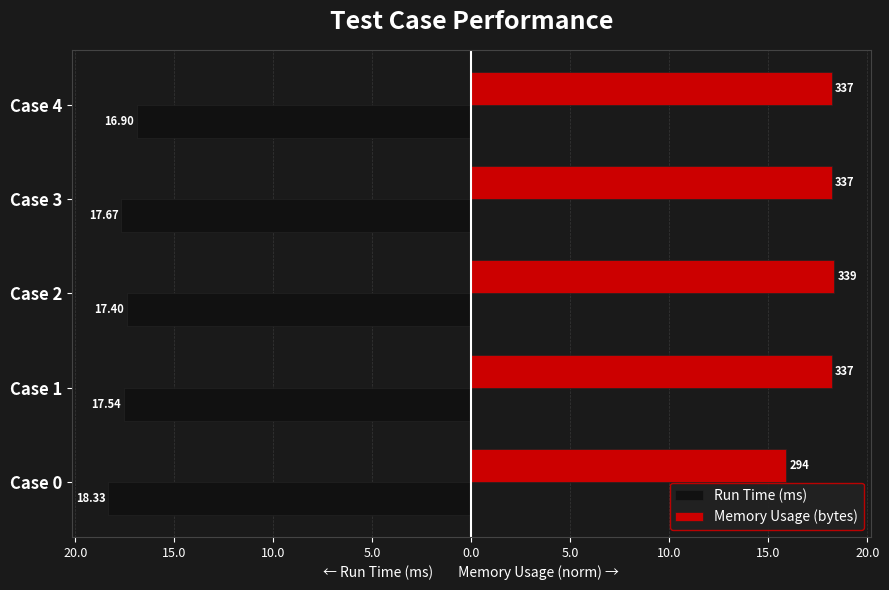

List the series in order of their overall mean, highest first.

Memory Usage (bytes), Run Time (ms)